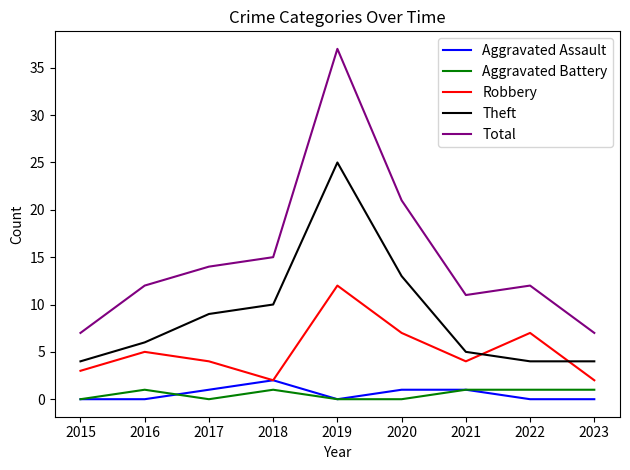

What is the maximum value shown in the chart?

37